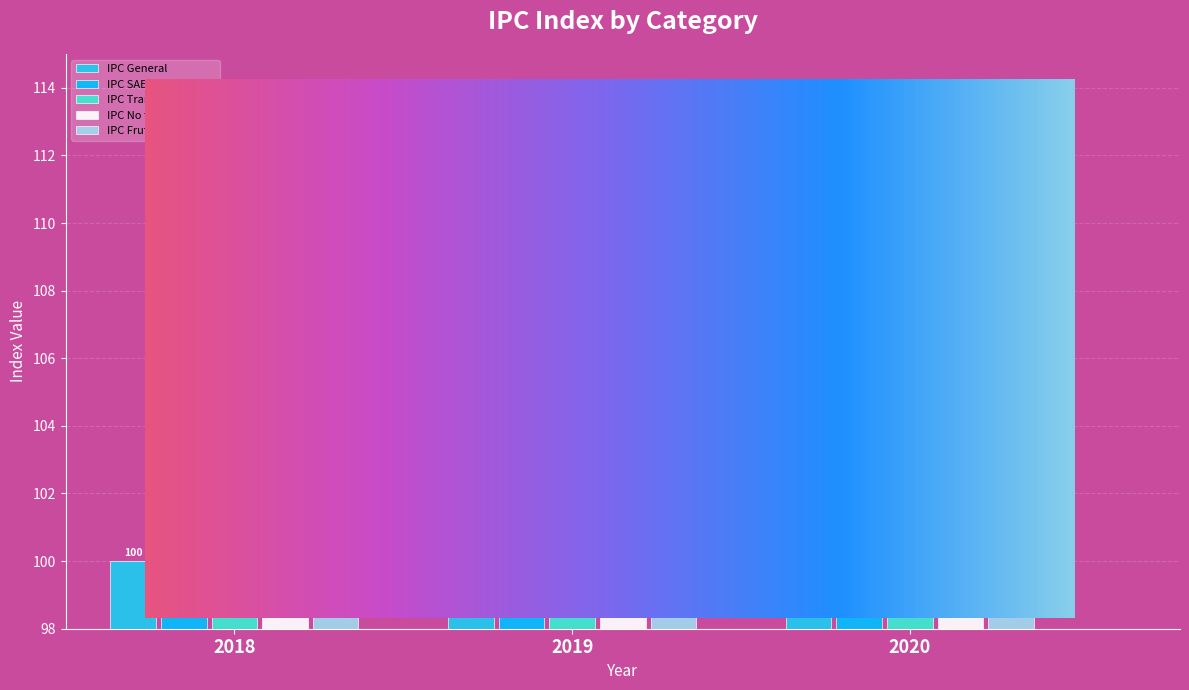

Between 2020 and 2018, which is larger?

2020